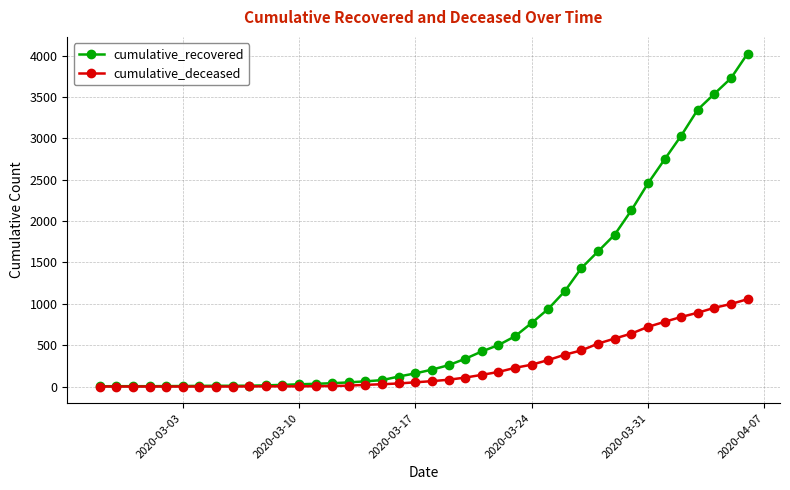

Which series has the largest total across all categories?

cumulative_recovered